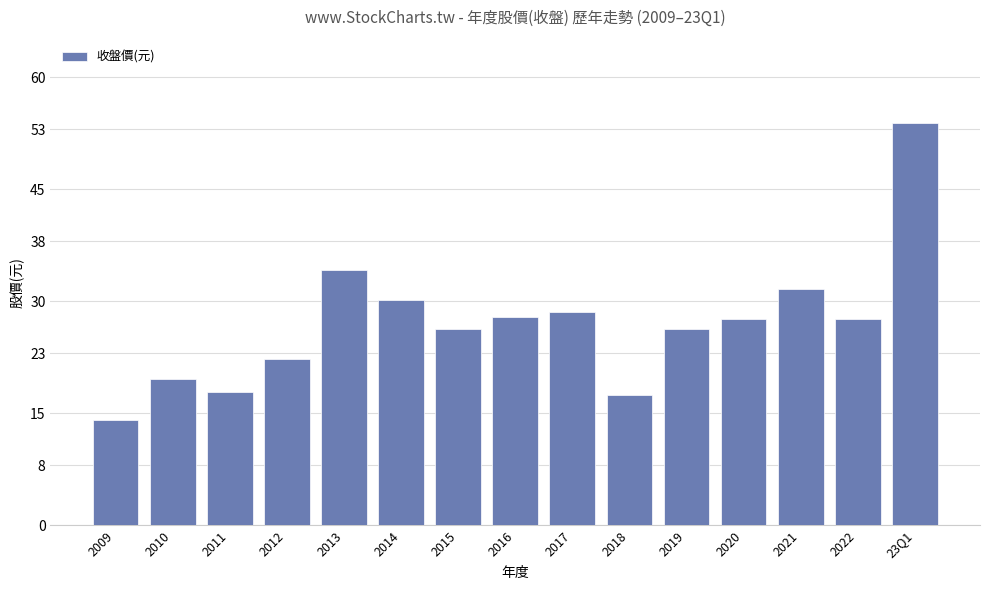

Which category has the highest value across all series?

23Q1